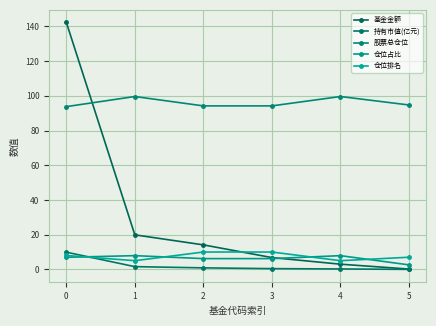

Reading left to right, what are all the values shown in this chart?

基金金额: 0=142.4	1=19.9	2=14.1	3=6.8	4=3.0	5=0.2
持有市值(亿元): 0=9.9	1=1.6	2=0.9	3=0.4	4=0.2	5=0.0
股票总仓位: 0=93.8	1=99.6	2=94.2	3=94.2	4=99.6	5=94.7
仓位占比: 0=7.0	1=7.9	2=6.2	3=6.2	4=7.9	5=2.6
仓位排名: 0=8.0	1=5.0	2=10.0	3=10.0	4=5.0	5=7.0